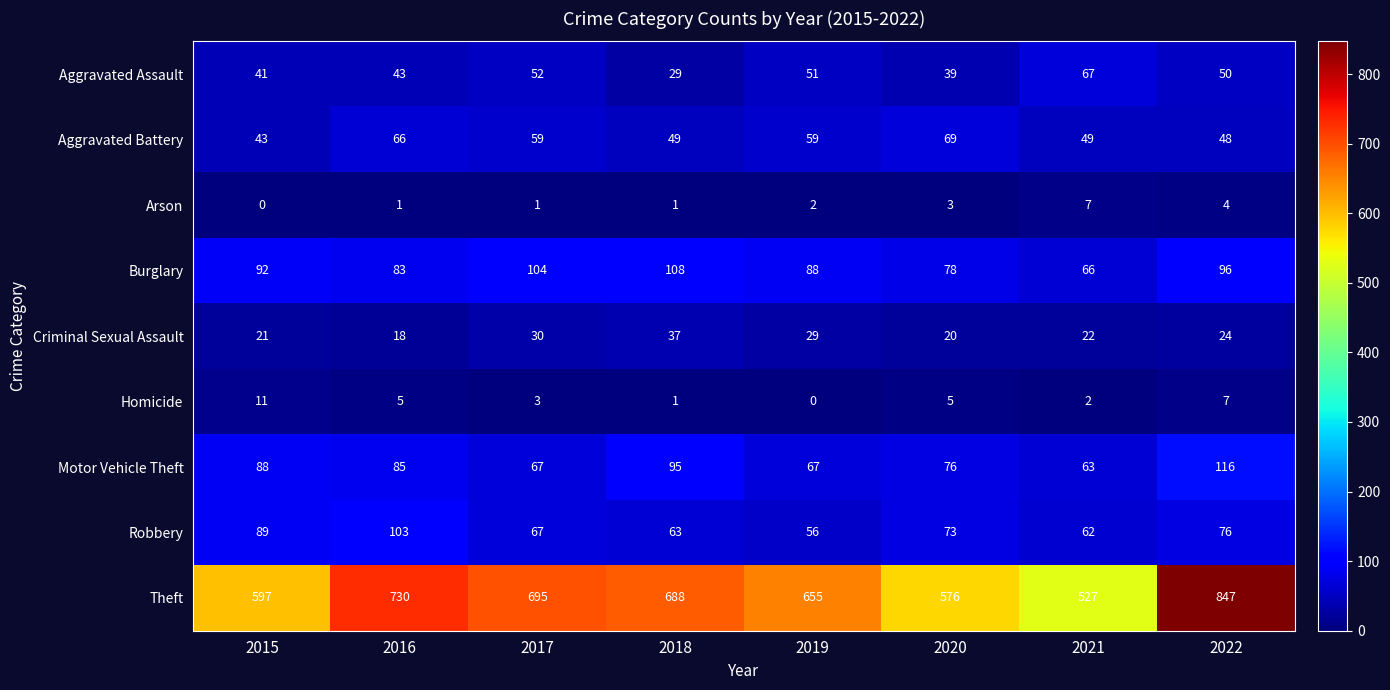

What is the difference between the highest and lowest values at 2017?

694